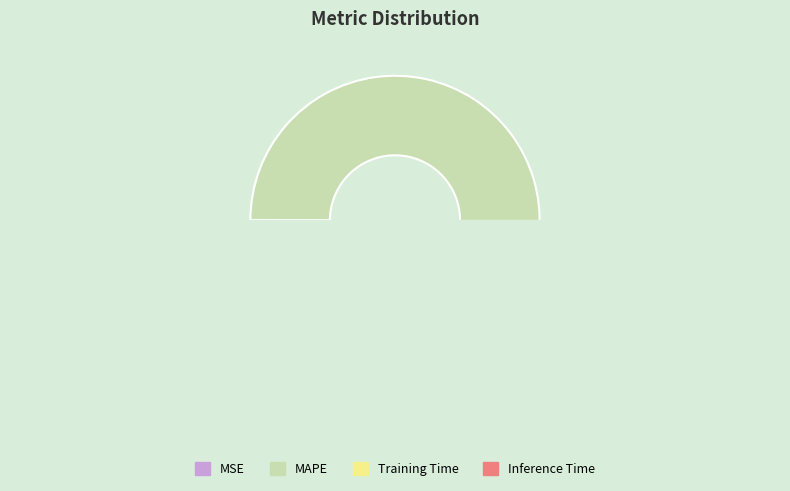

Count the number of slices in the pie.

4